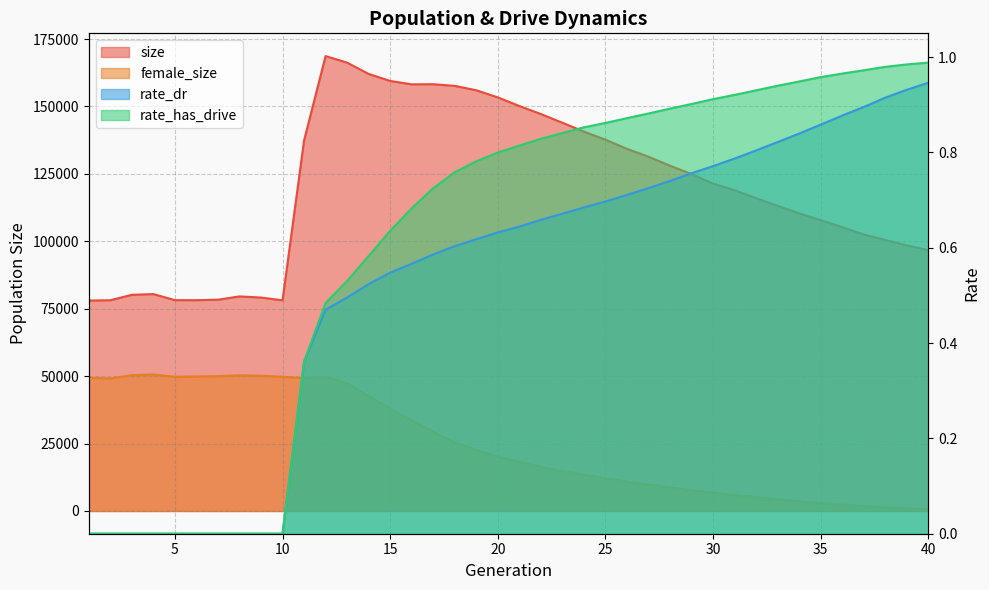

What value does the rate_has_drive series have at 25?

0.9